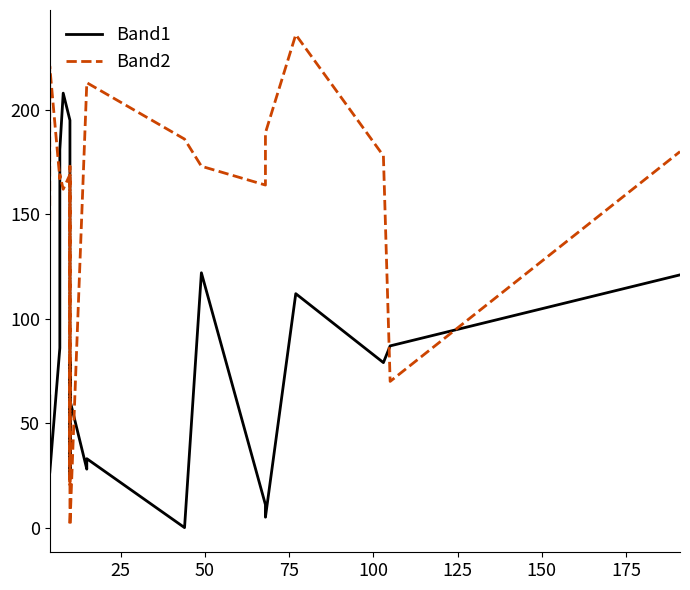

Count the number of categories in the chart.

20